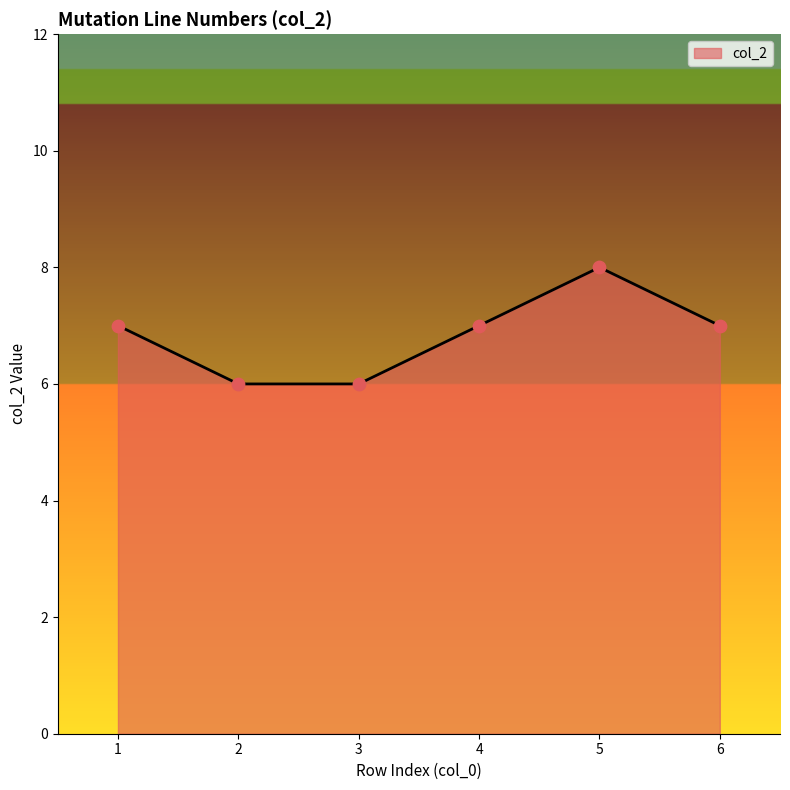

Approximately how many times larger is the value at 3 compared to 2?

1.0